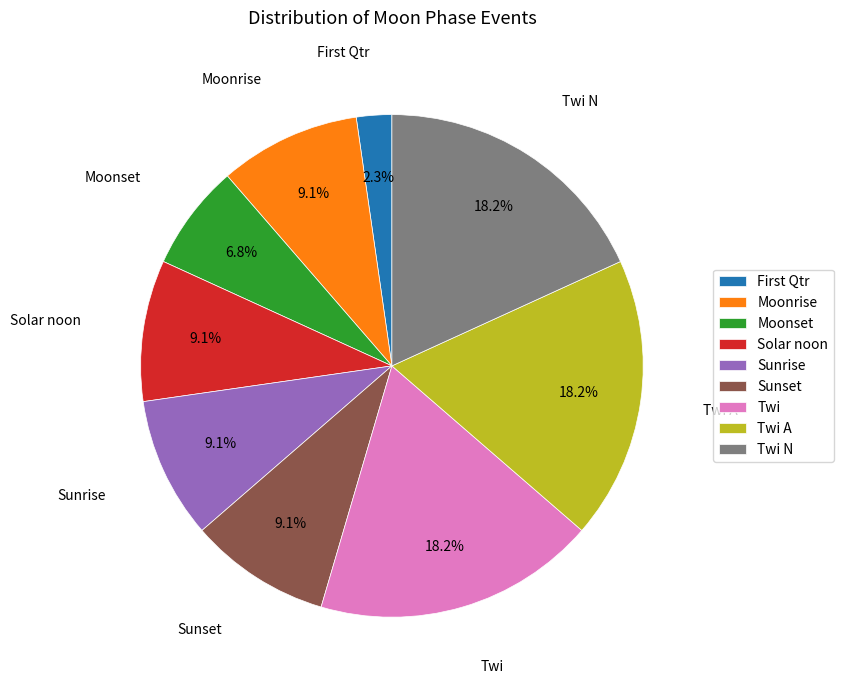

Is there any slice that represents more than half of the pie?

No